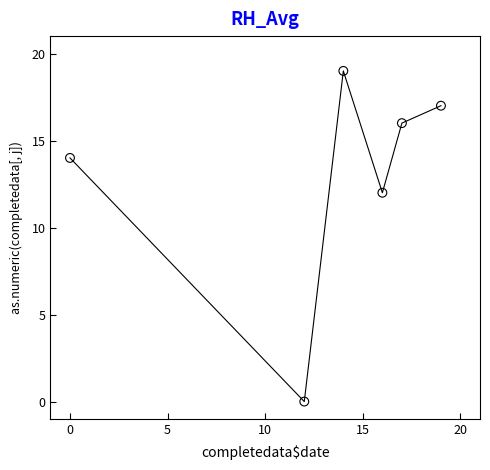

What is the range of X values (max minus min)?

19